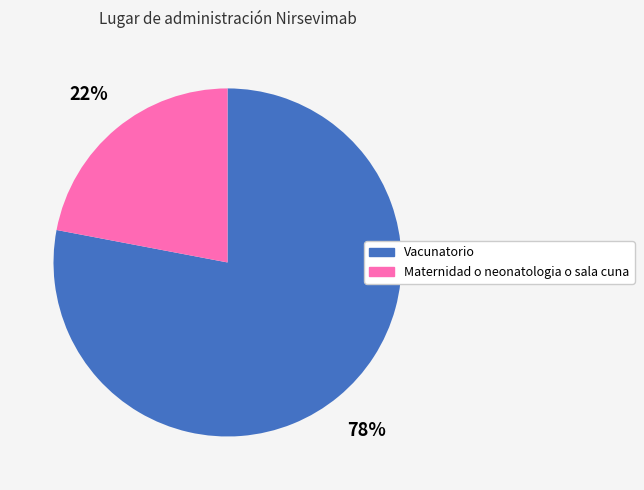

What is the ratio of the value at Vacunatorio to the value at Maternidad o neonatologia o sala cuna?

3.5